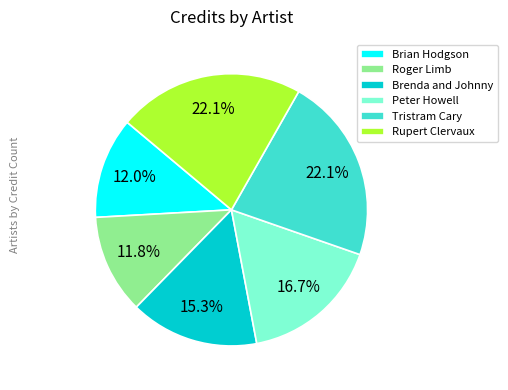

To the nearest percent, what is the difference between the Tristram Cary and Brenda and Johnny slice percentages?

7%